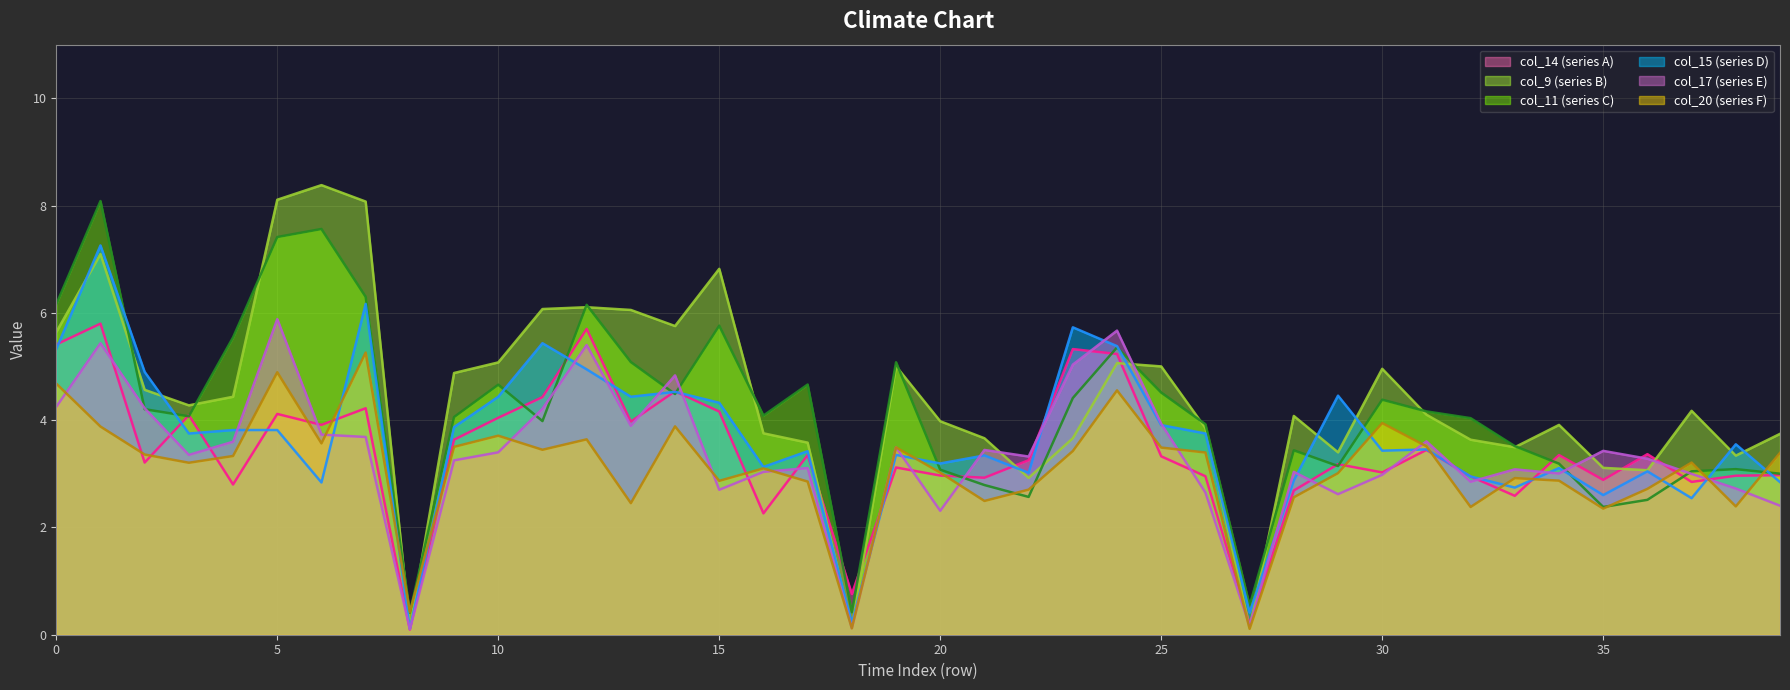

True or false: col_15 has a value of 3.1 at 34.

True